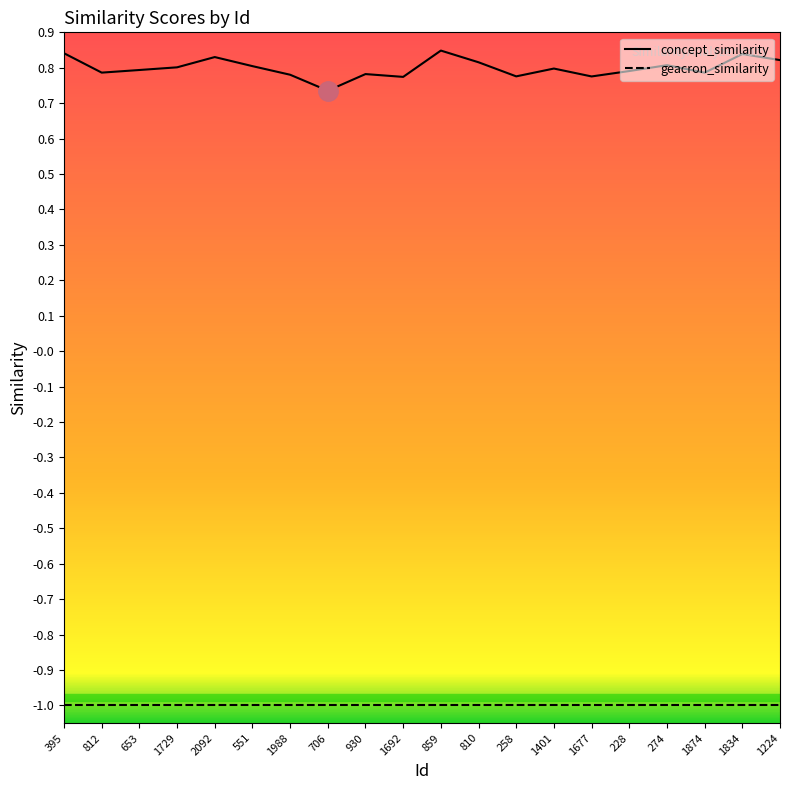

What is the minimum value shown in the chart?

-1.0